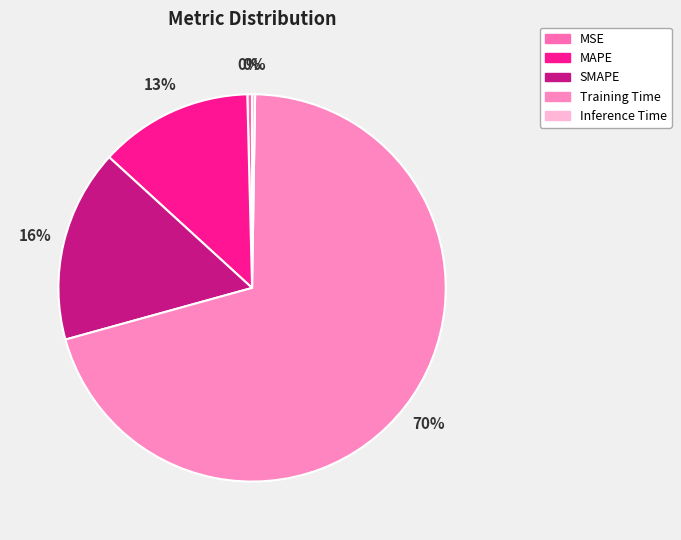

Does Training Time represent more than half of the total?

Yes